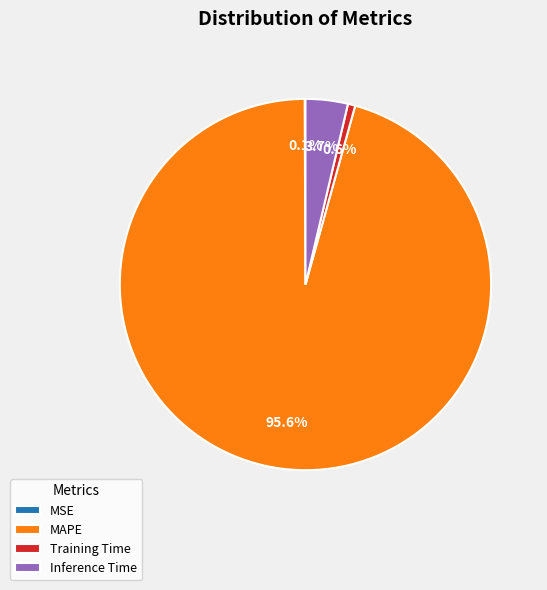

To the nearest percent, what percentage of the pie is Training Time?

1%